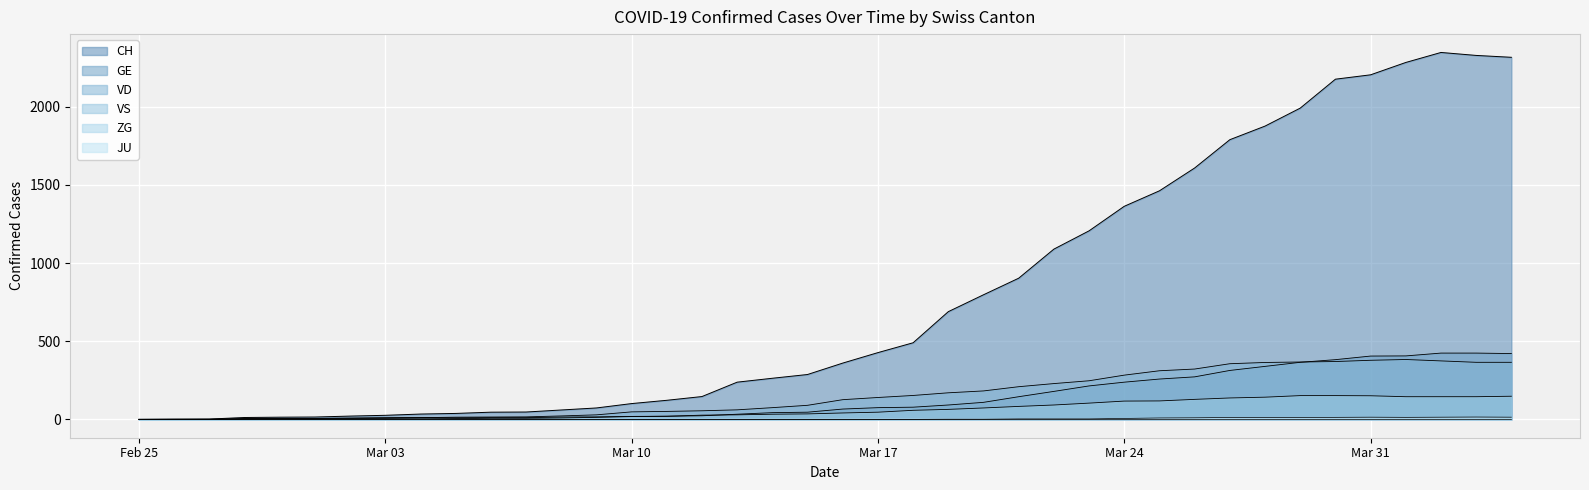

Which series has the largest range (max minus min)?

CH